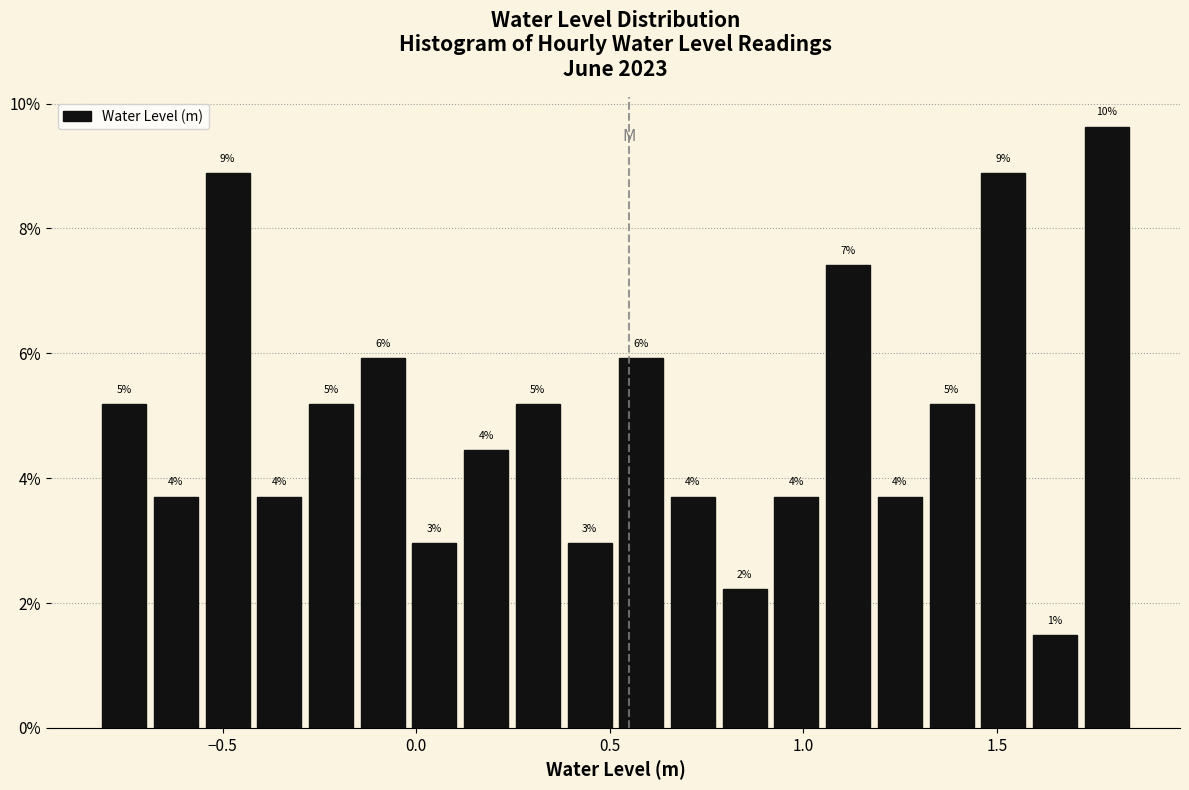

Around what value on the x-axis is the tallest bar? Give the approximate position of its centre, as read against the axis.

1.80